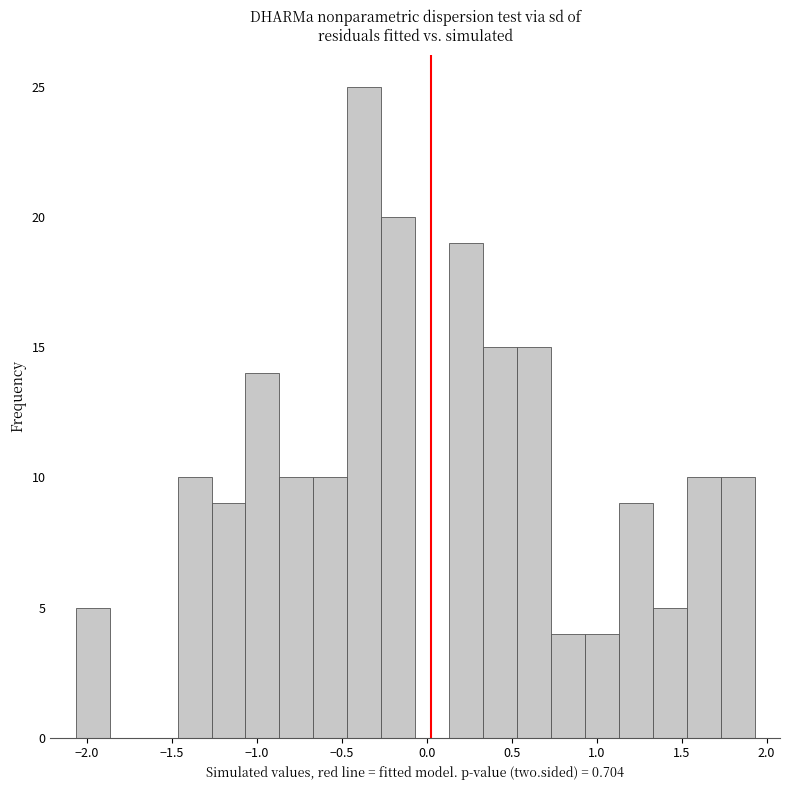

Around what value on the x-axis is the tallest bar? Give the approximate position of its centre, as read against the axis.

-0.35